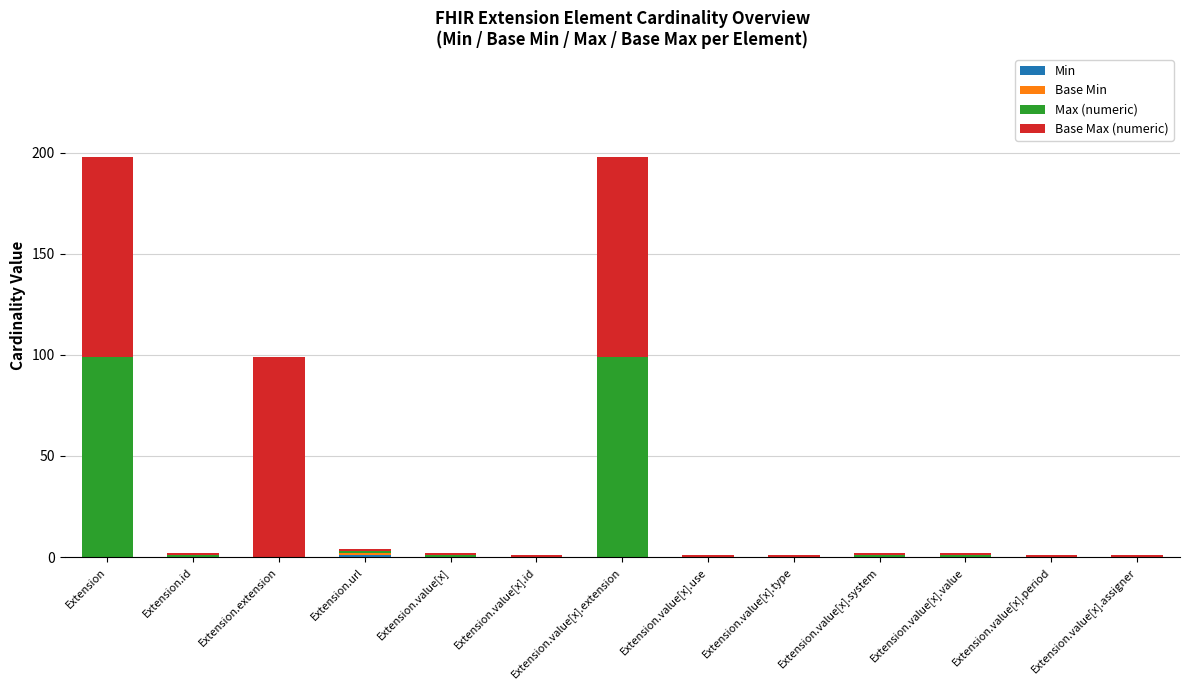

Are the bars grouped side by side (vs. stacked)?

No